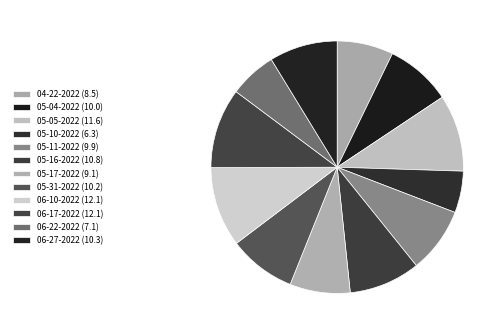

Count the number of slices in the pie.

12